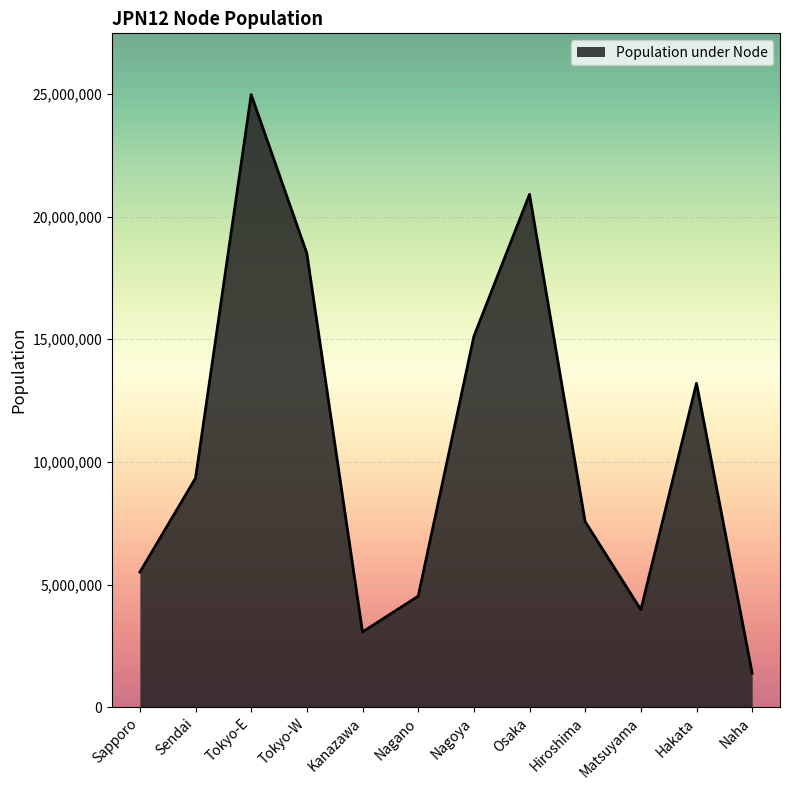

What is the difference between the maximum and second lowest values?

21898643